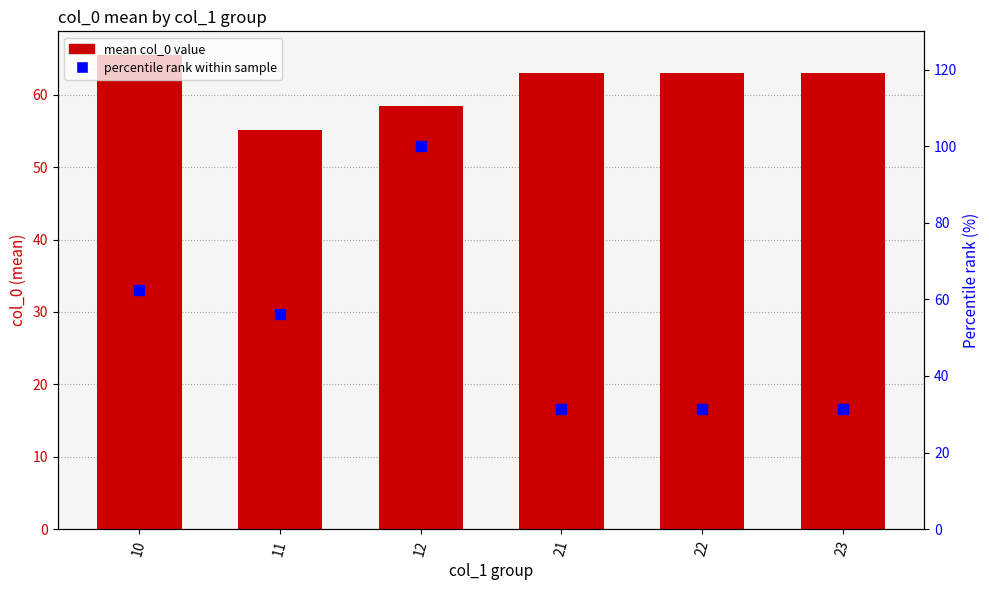

At how many categories does at least one series exceed 74?

1